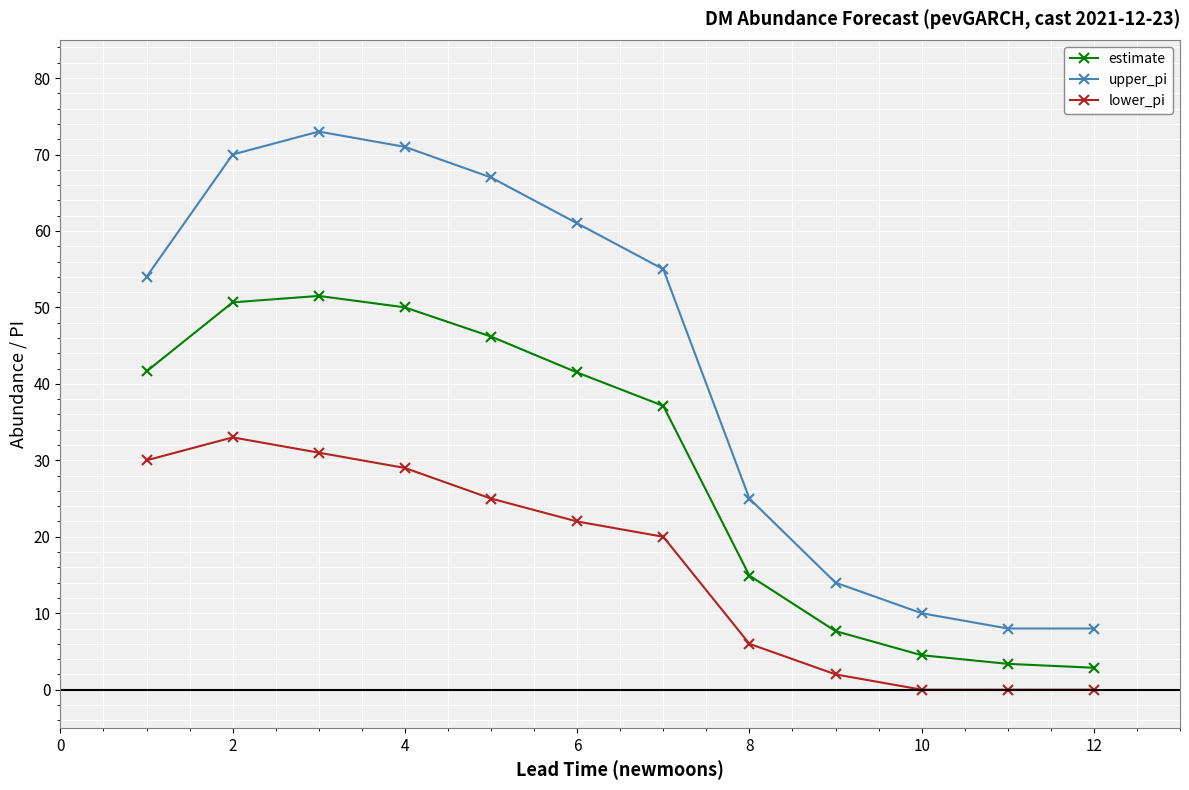

What is the maximum value shown in the chart?

73.0